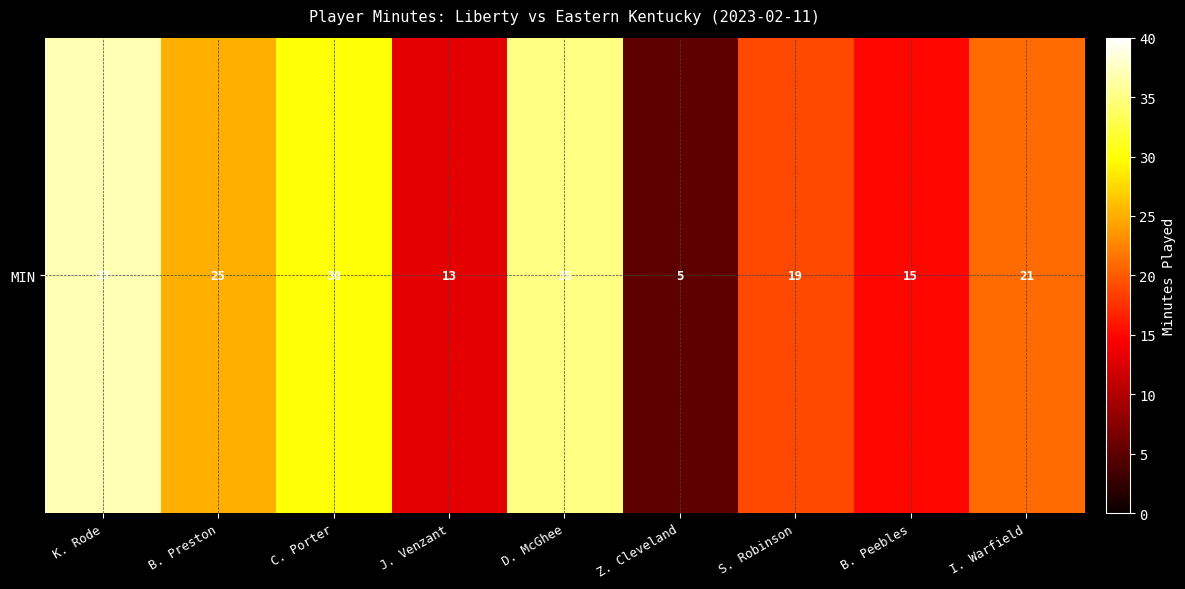

How many data points are less than 21?

4